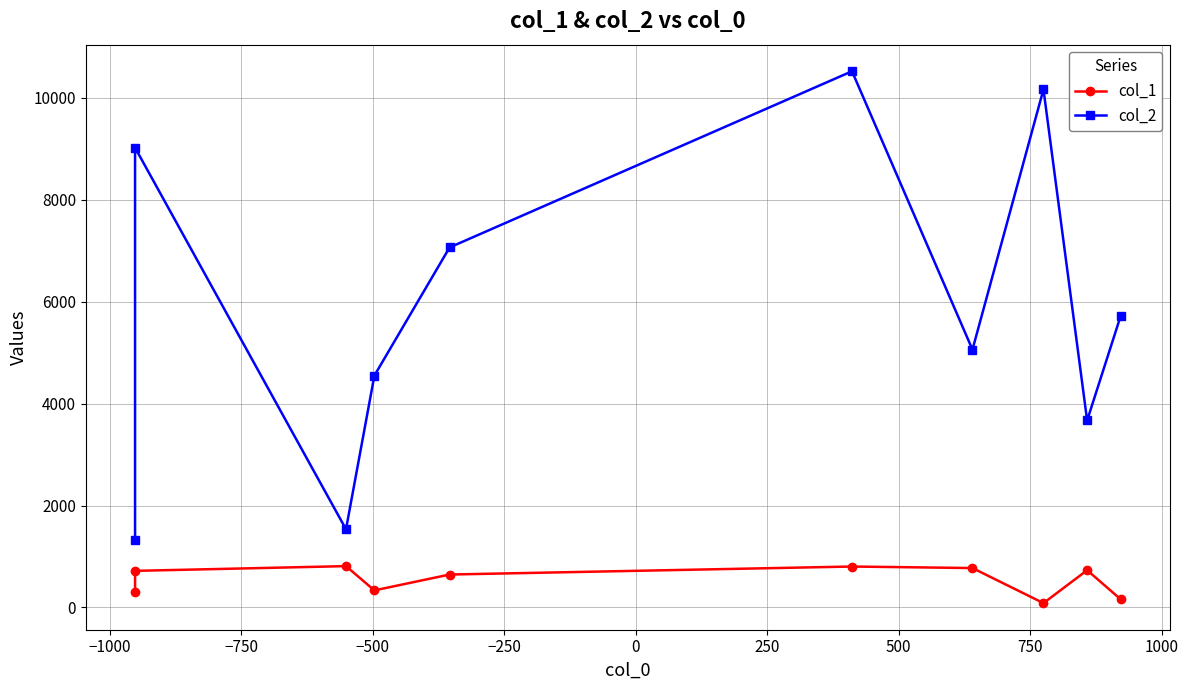

How many data points does each series have?

10